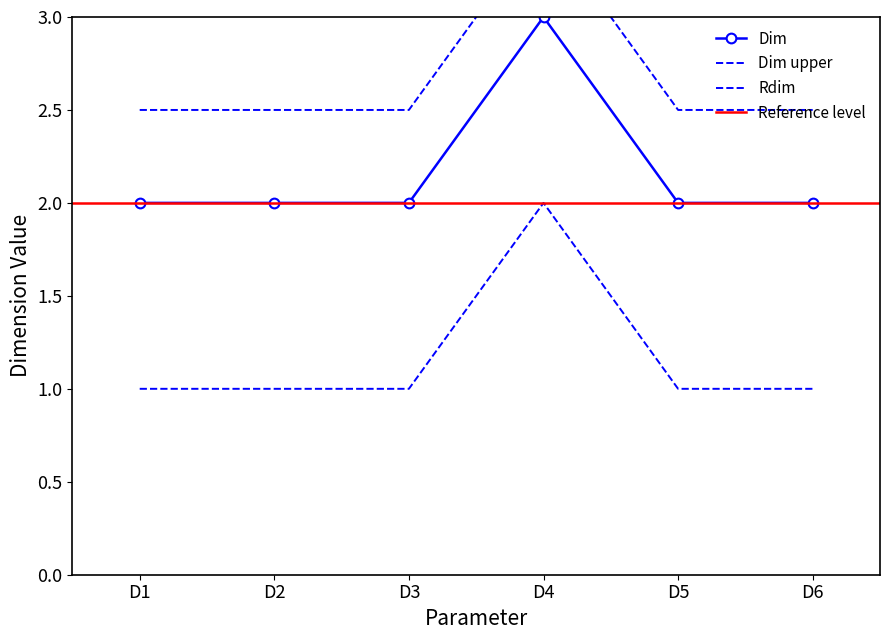

What value does the Rdim series have at D5?

2.5